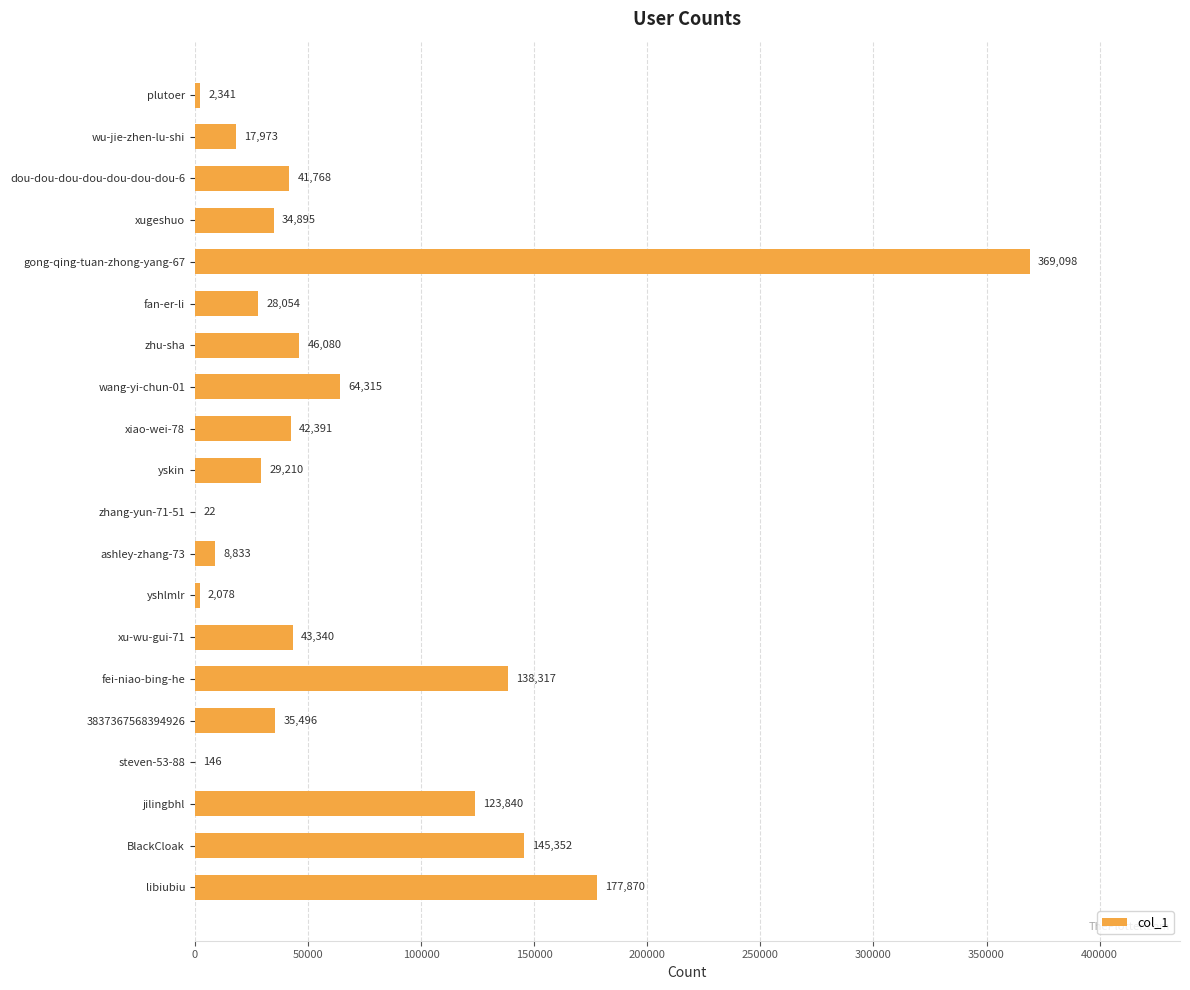

Where is the data nearest to the value 184560?

libiubiu